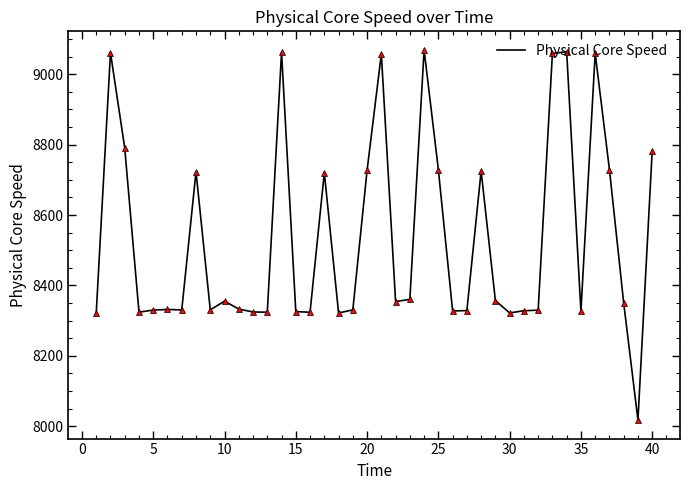

What is the greatest value displayed?

9069.4